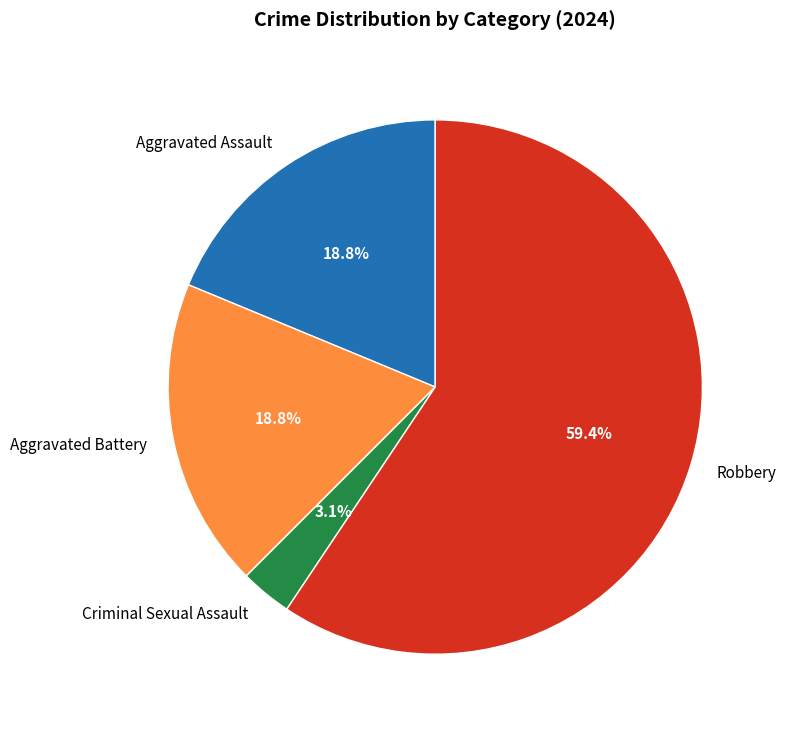

Do Aggravated Battery and Criminal Sexual Assault together represent more than half of the pie?

No